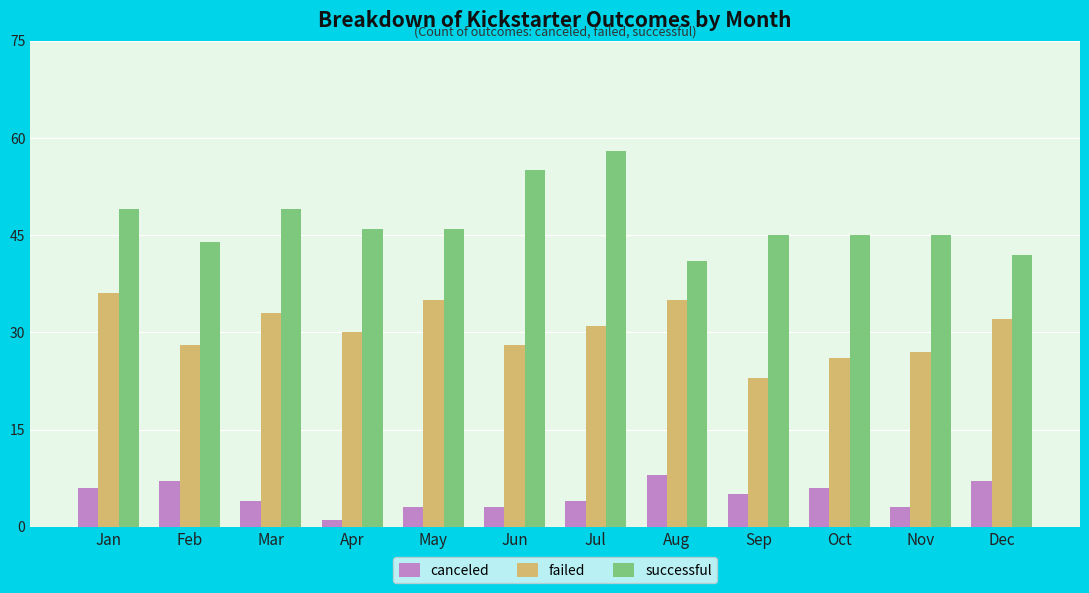

How many data points does each series have?

12